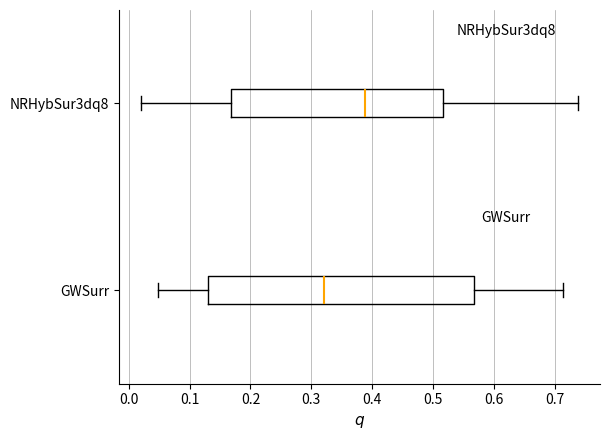

Which box's median line is the furthest to the right?

NRHybSur3dq8